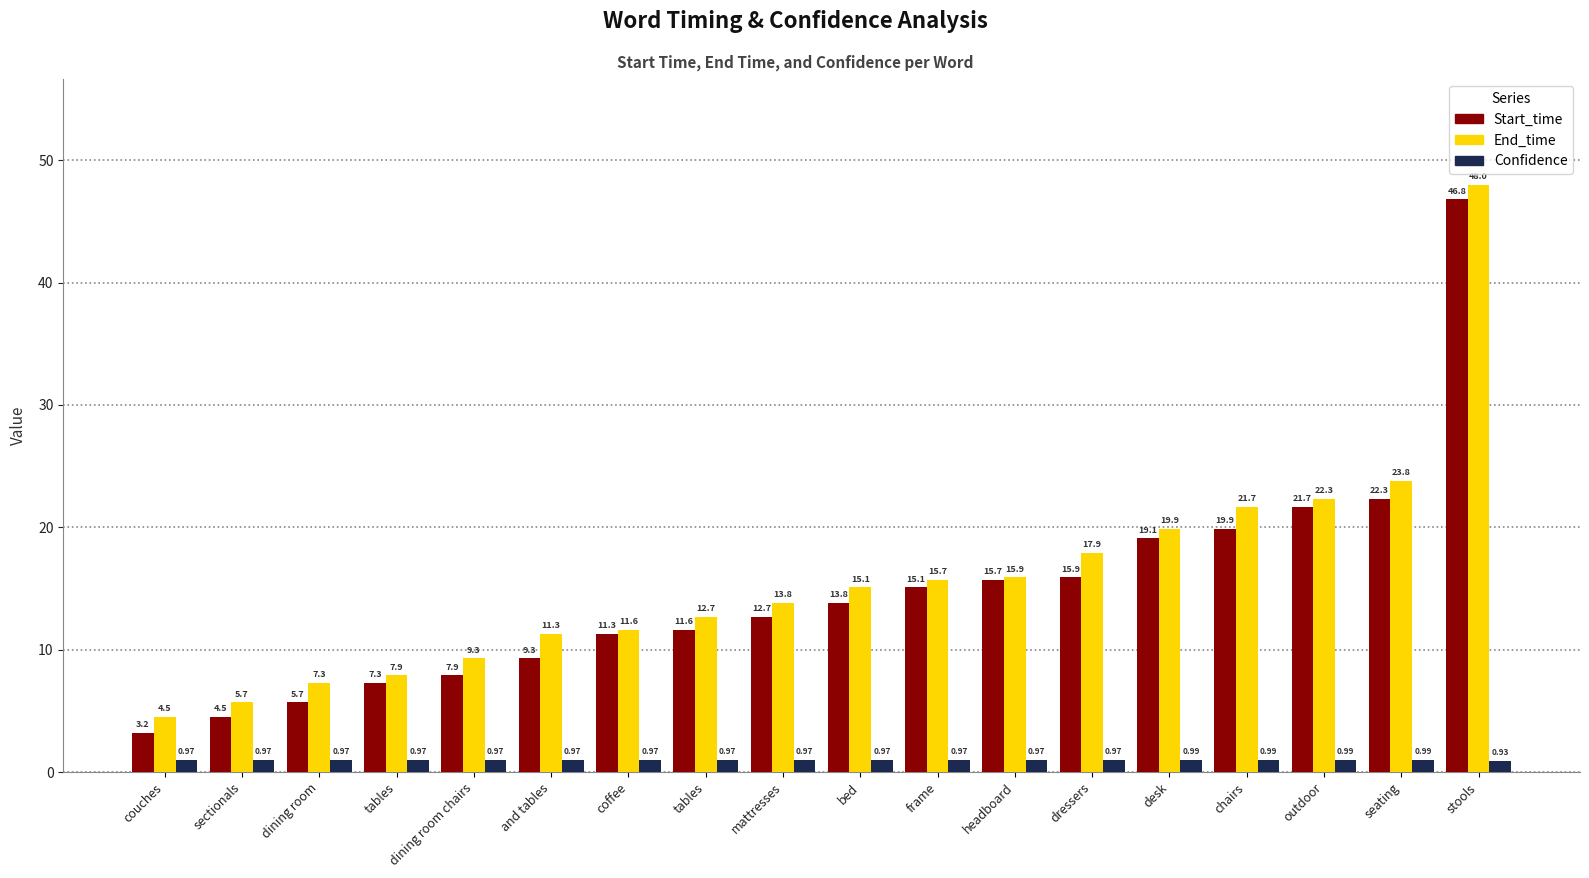

What is the label of the 3rd bar from the left?

dining room